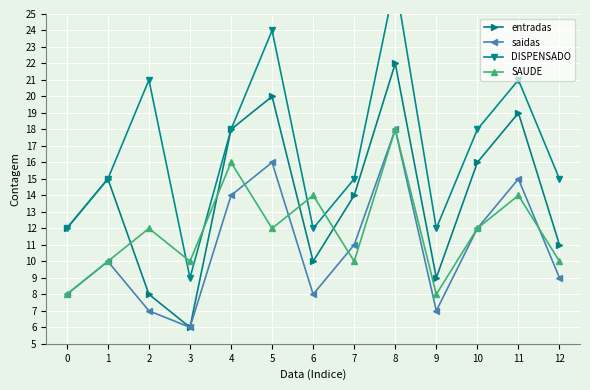

What is the approximate value of DISPENSADO at 3?

9